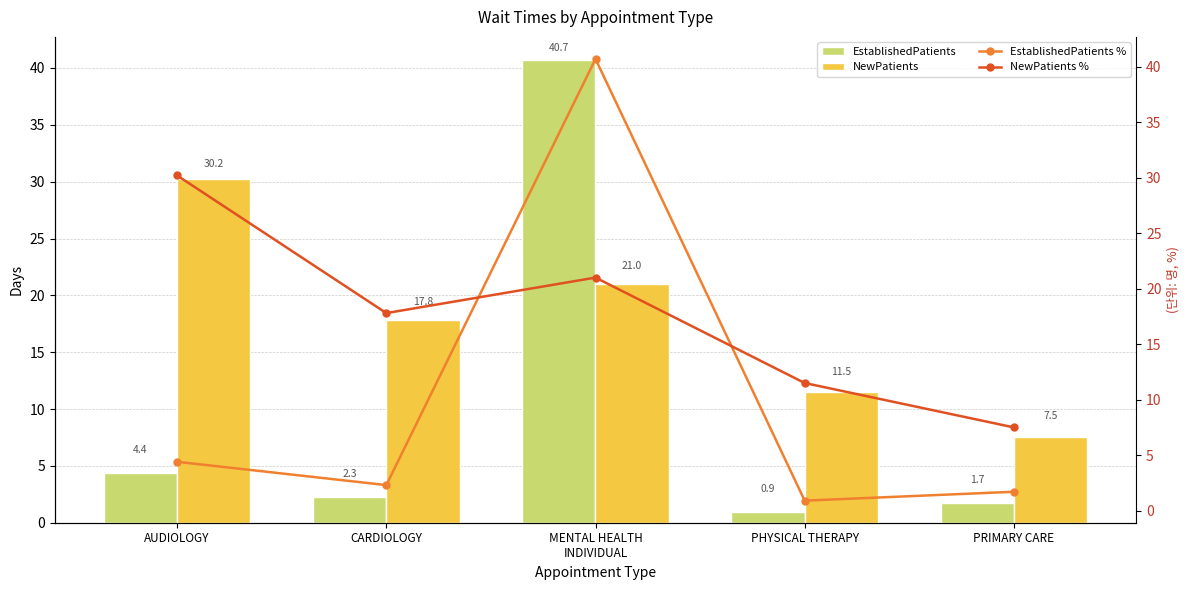

Which category has the lowest value in the NewPatients % series?

PRIMARY CARE